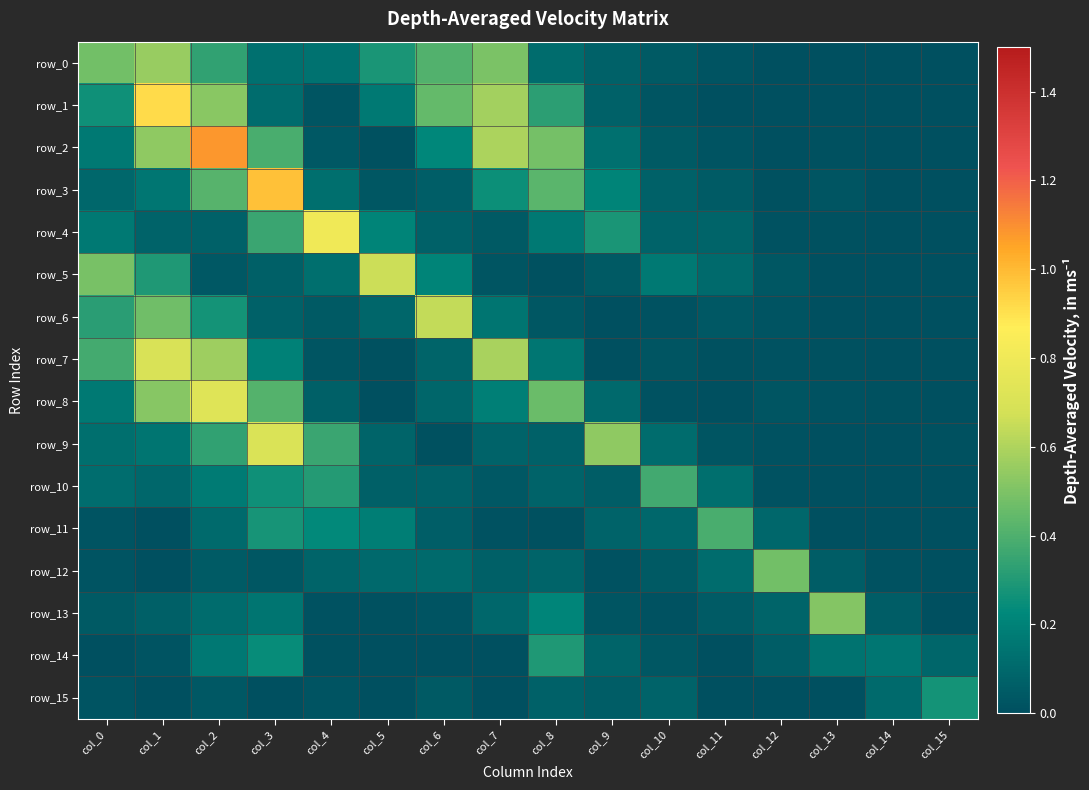

What is the average value of the row_12 series?

0.1